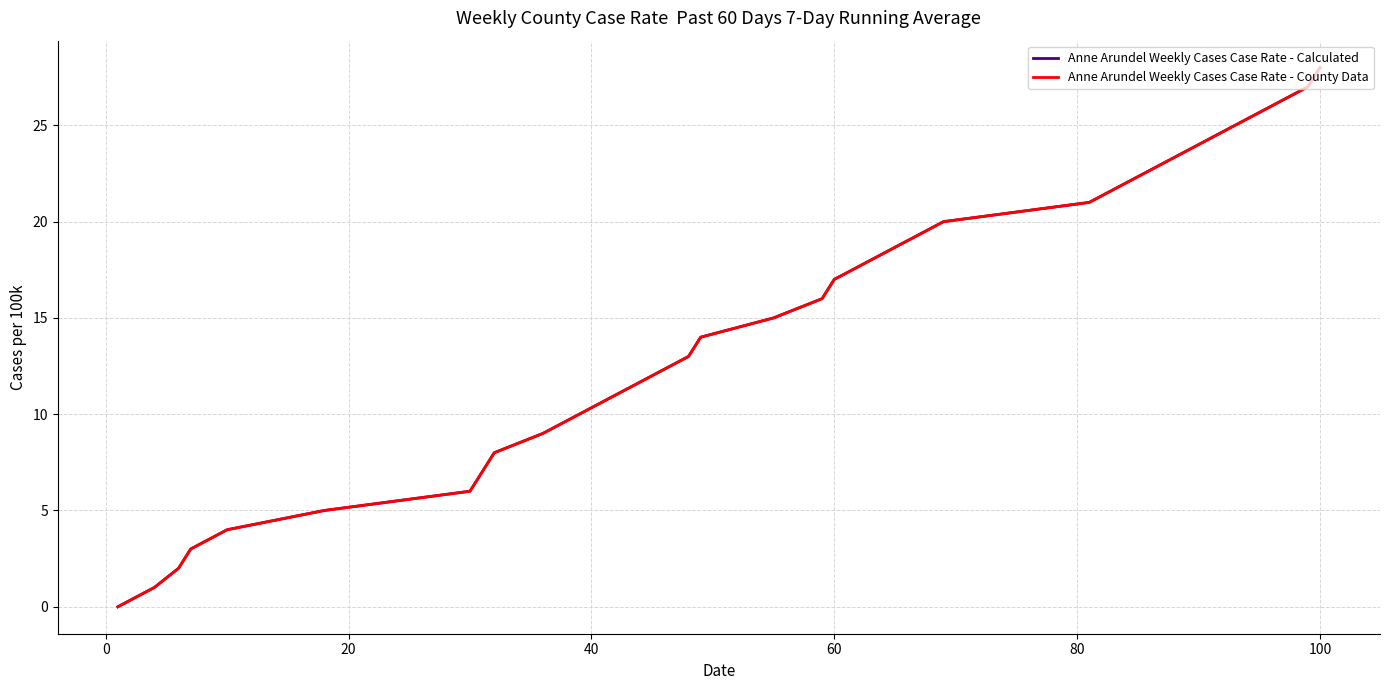

Is this an area chart (filled region under the line)?

No